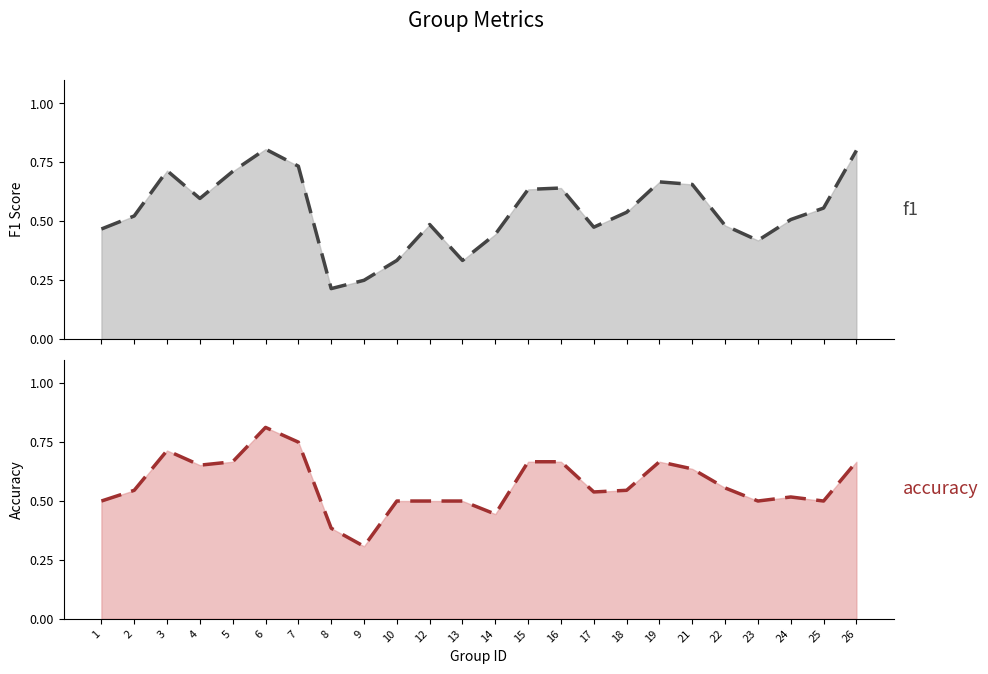

What is the value of the accuracy point at the 19th from the left?

0.6